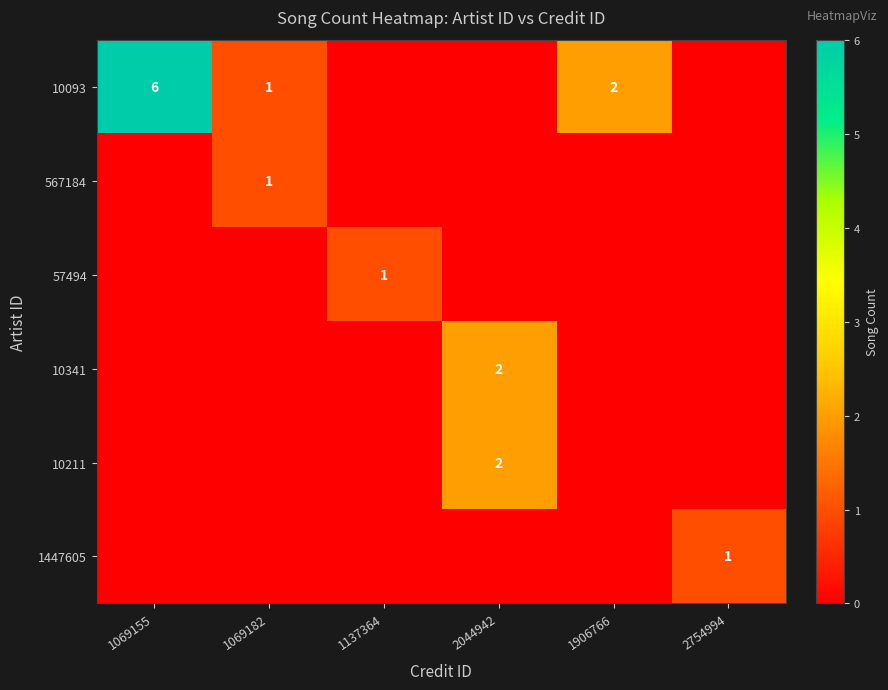

At how many categories does at least one series exceed 2?

1